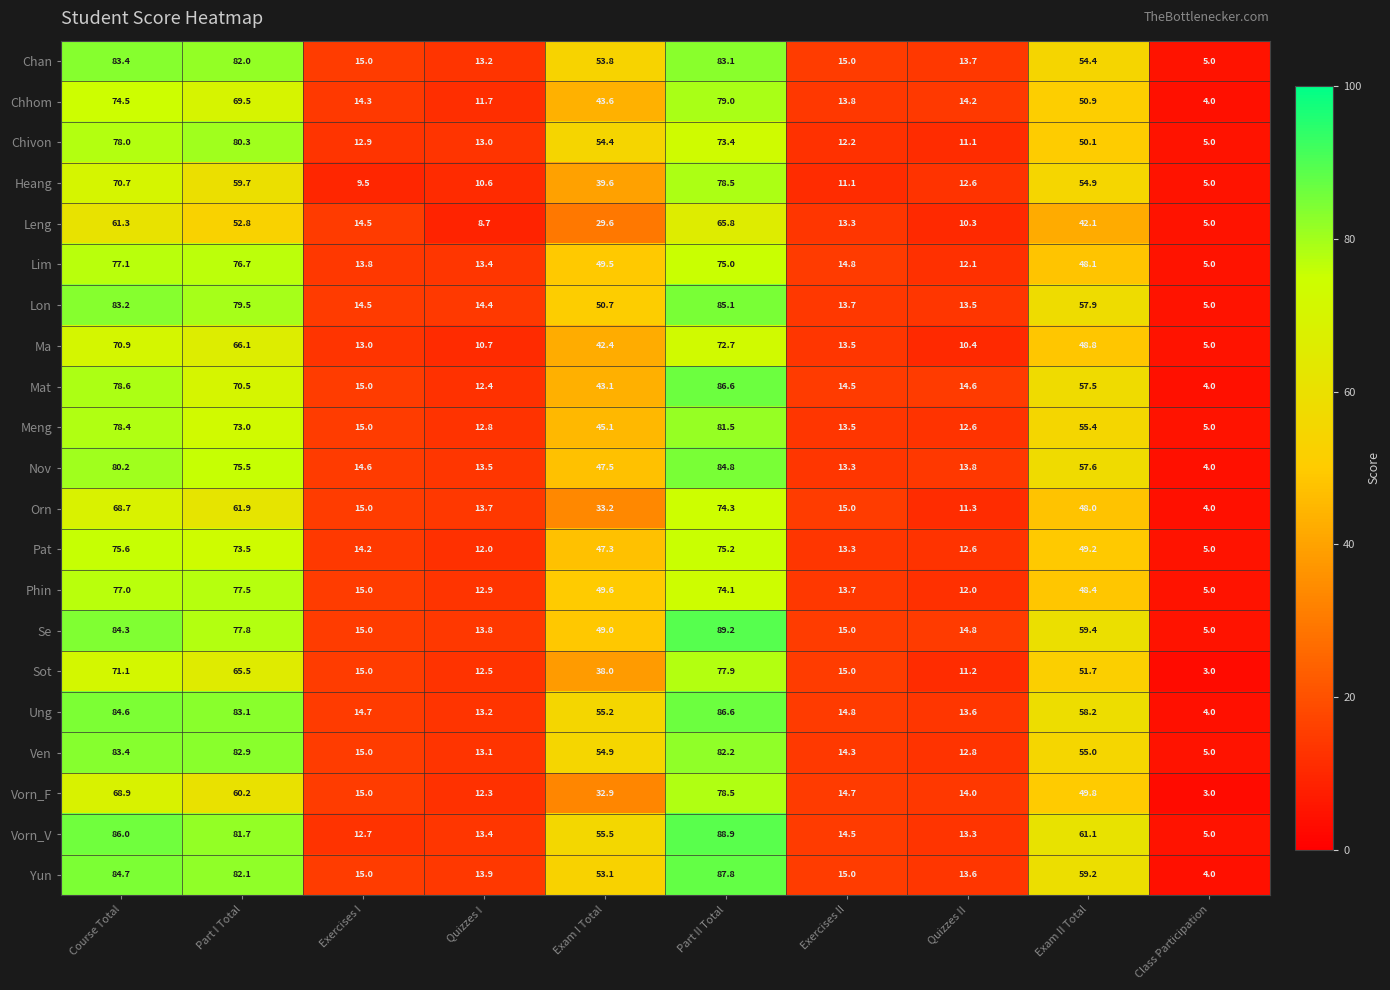

At which label does Lon reach its minimum?

Class Participation